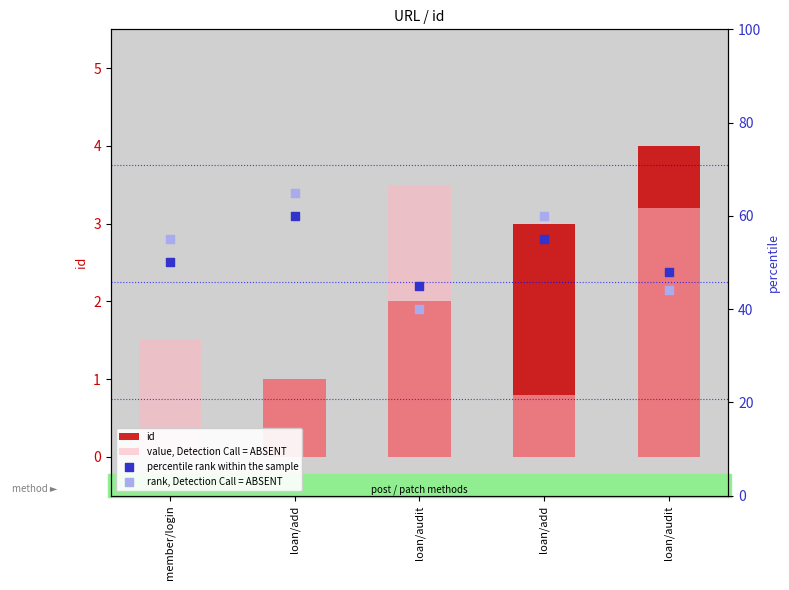

Which series has the widest spread of Y values?

rank, Detection Call = ABSENT